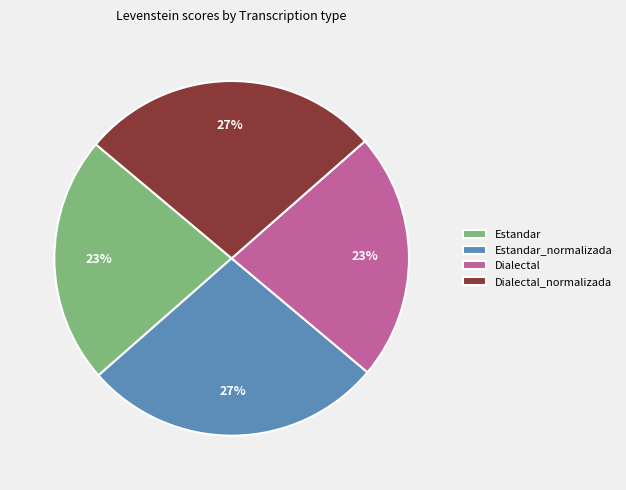

Is Dialectal_normalizada the majority of the pie?

No